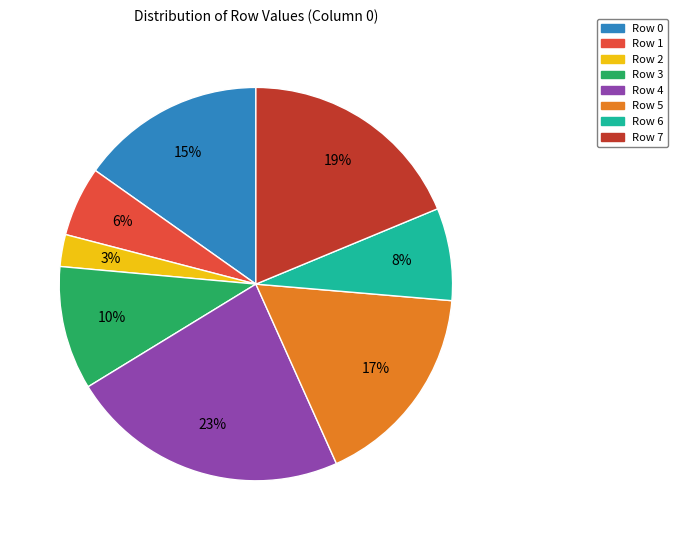

What is the smallest slice in the pie chart?

Row 2